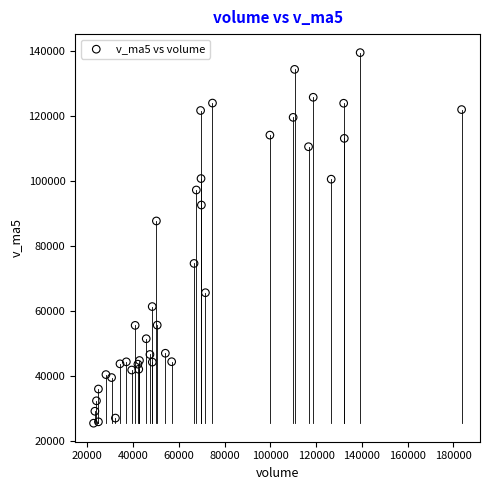

What Y value in the scatter plot is closest to 82462?

87683.3